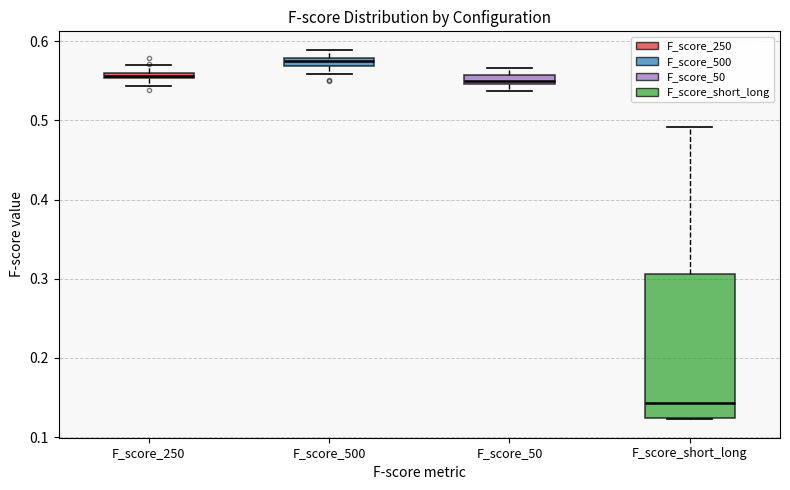

Which box has the lowest median line?

F_score_short_long